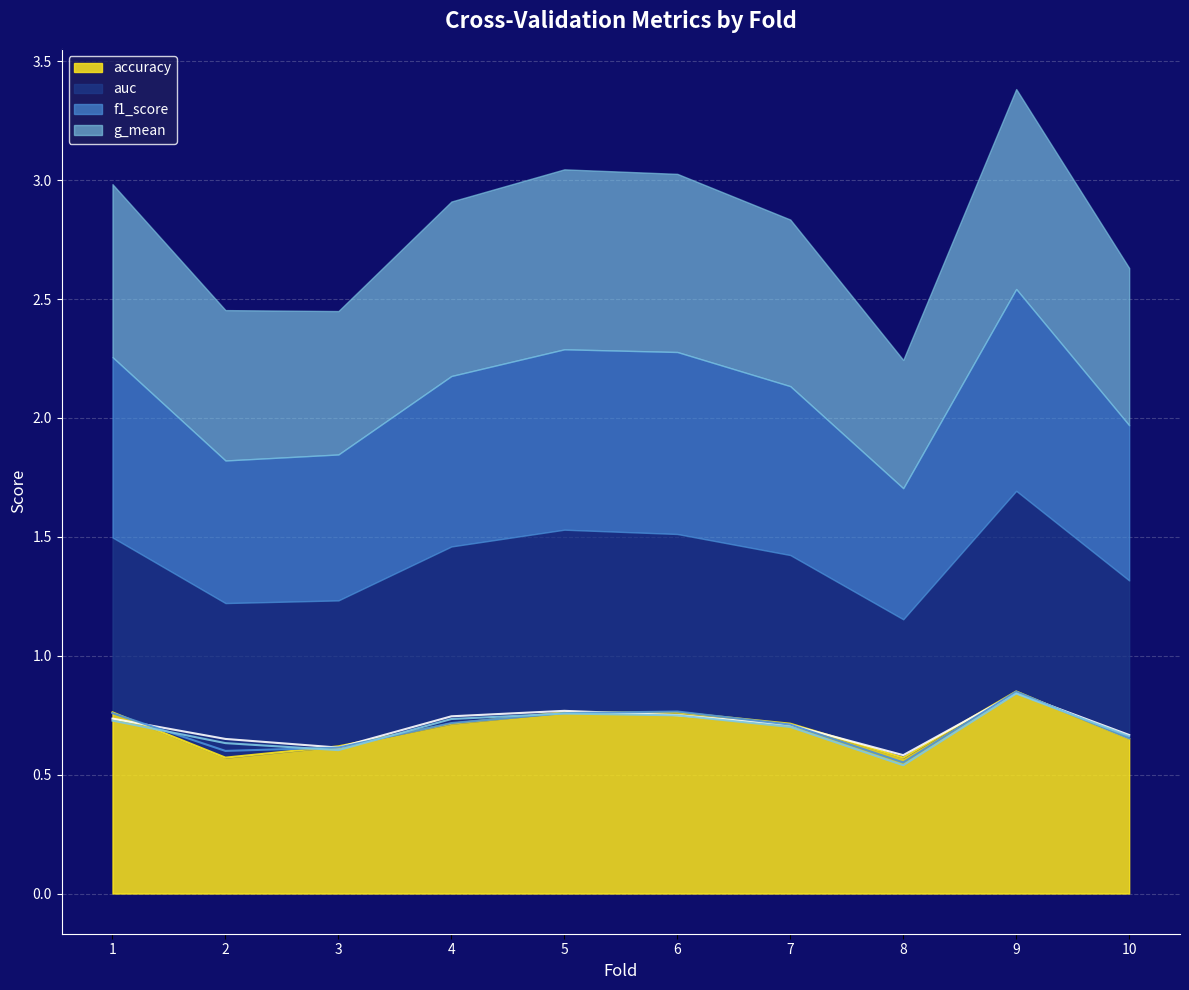

List the labels in order of auc value, largest first.

9, 5, 6, 4, 1, 7, 10, 2, 3, 8